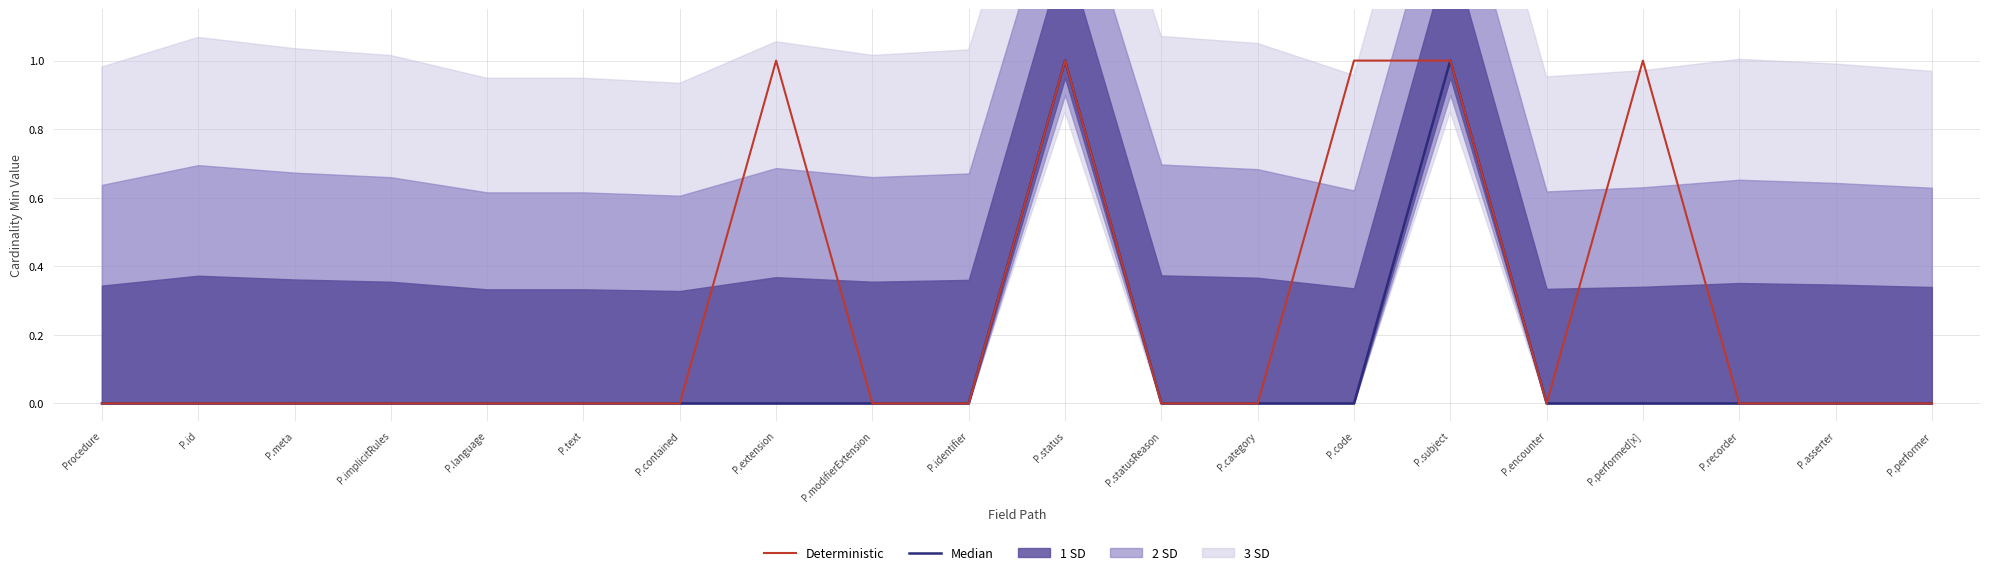

True or false: Deterministic and Median cross at least once.

False